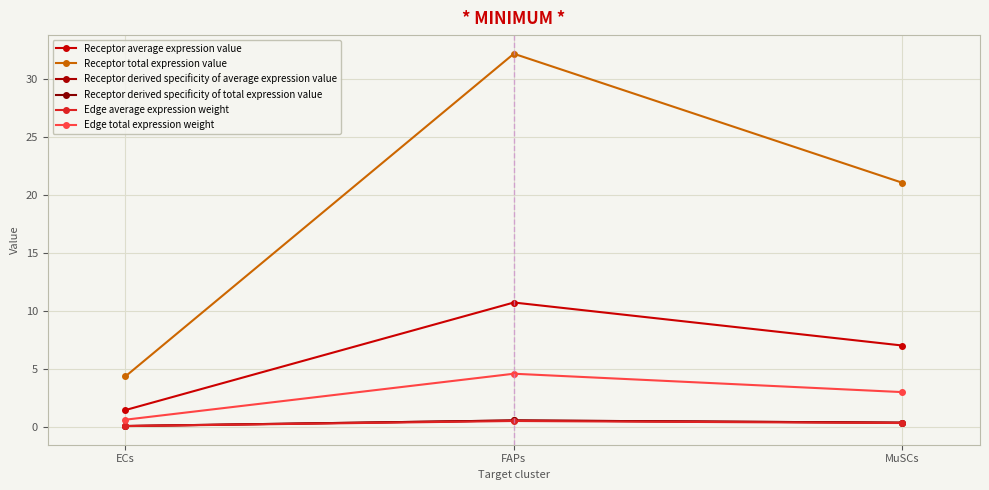

Reading left to right, what are all the values shown in this chart?

Receptor average expression value: 1.5	10.7	7.0
Receptor total expression value: 4.4	32.2	21.1
Receptor derived specificity of average expression value: 0.1	0.6	0.4
Receptor derived specificity of total expression value: 0.1	0.6	0.4
Edge average expression weight: 0.1	0.5	0.3
Edge total expression weight: 0.6	4.6	3.0